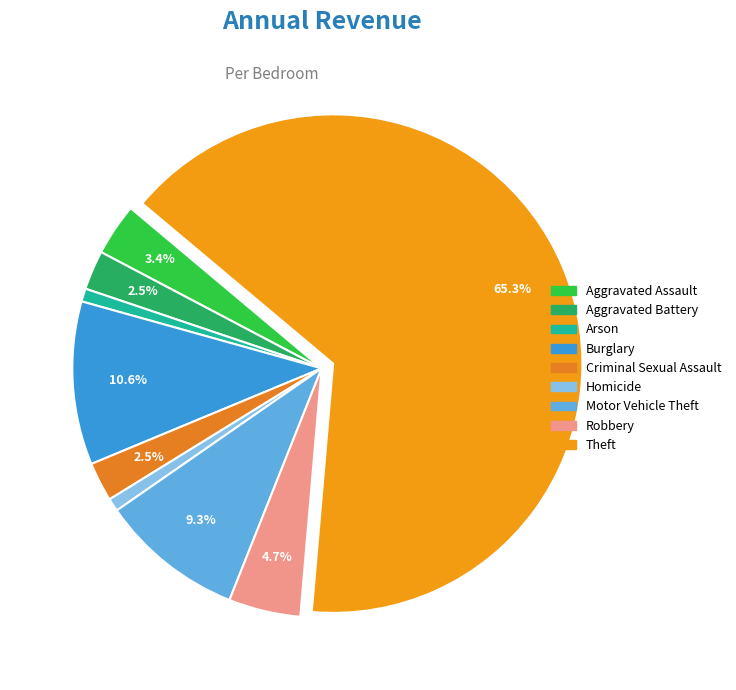

True or false: Robbery accounts for 5% of the total.

True